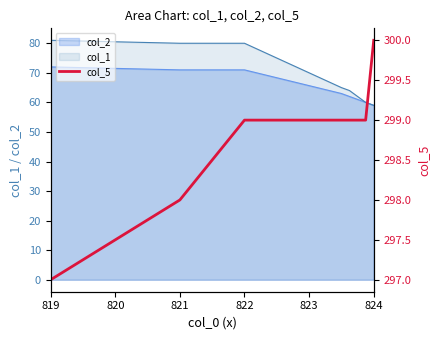

What is the lowest value of the col_2 series?

59